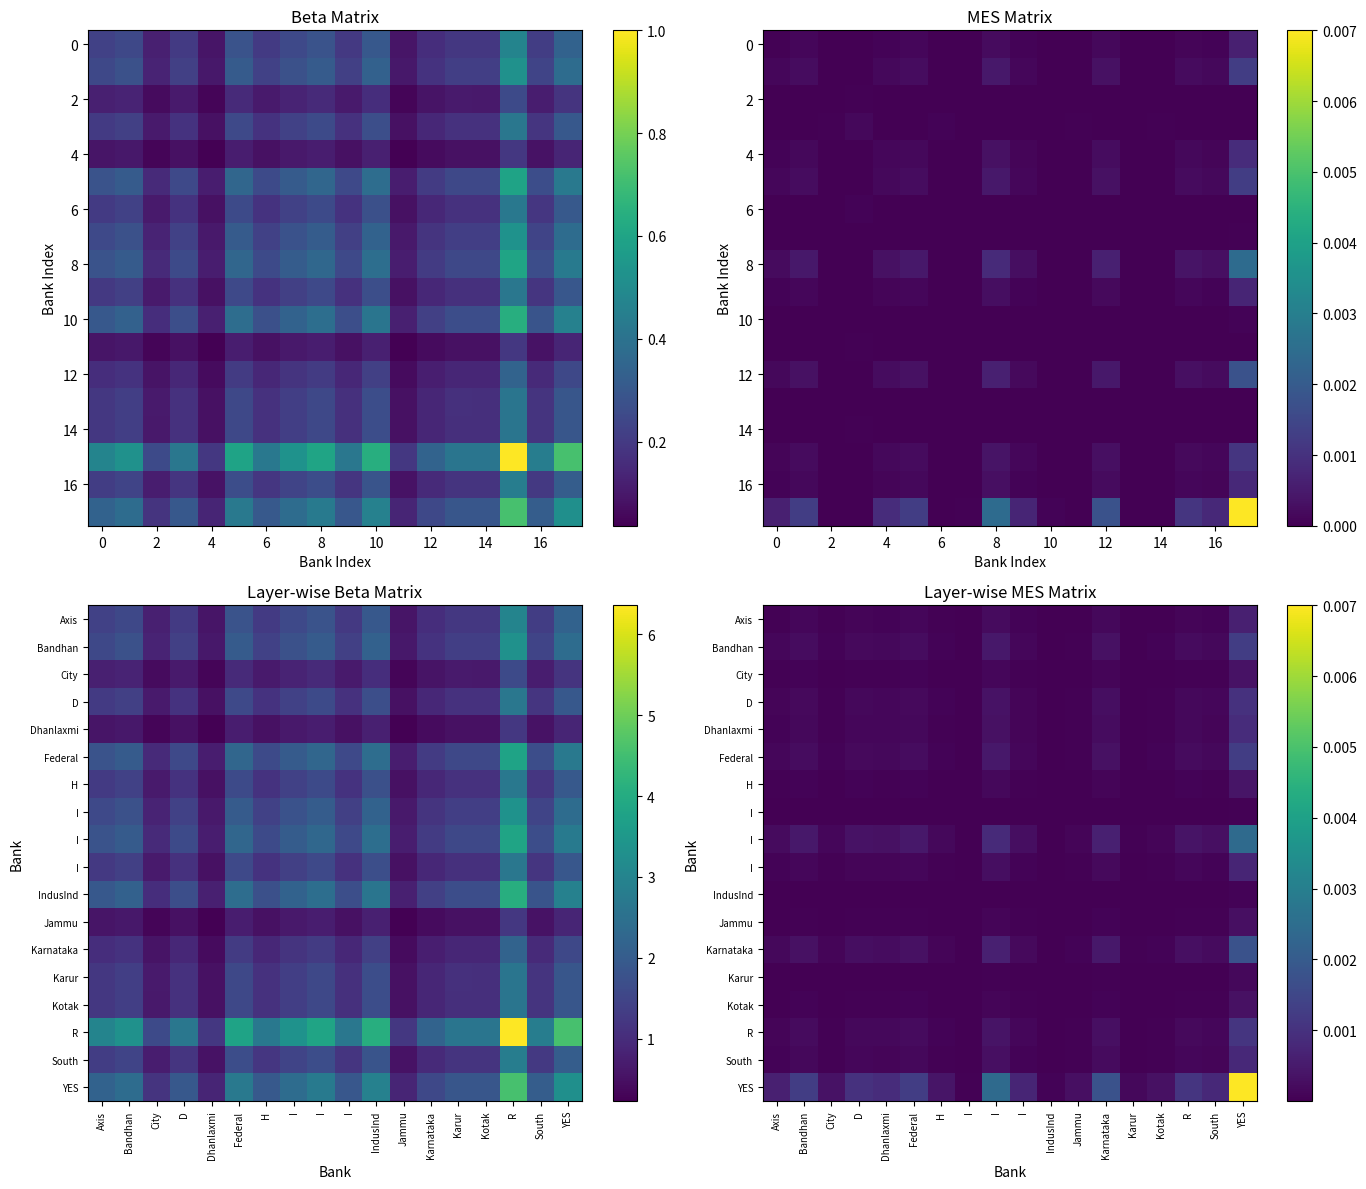

At which category is the sum across all series the highest?

YES